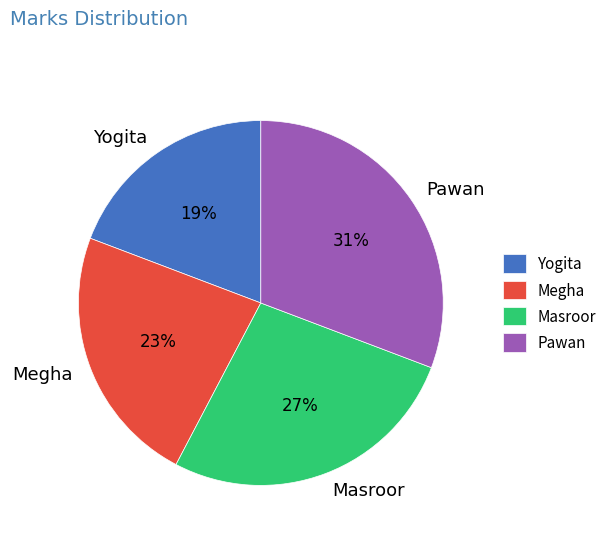

What is the ratio of the value at Yogita to the value at Masroor?

0.7